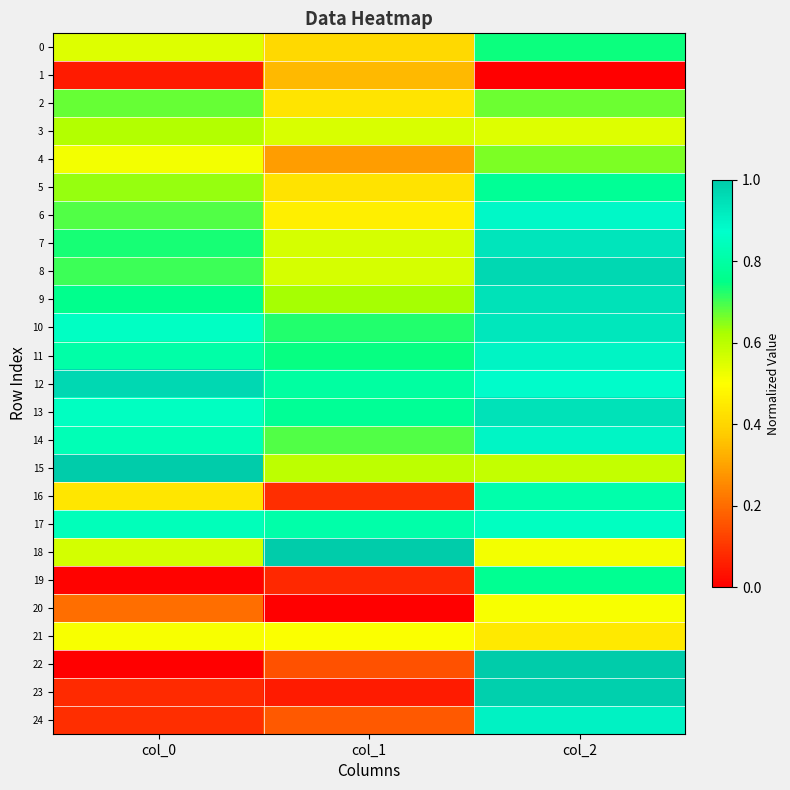

What is the total value across all series at col_0?

14.0